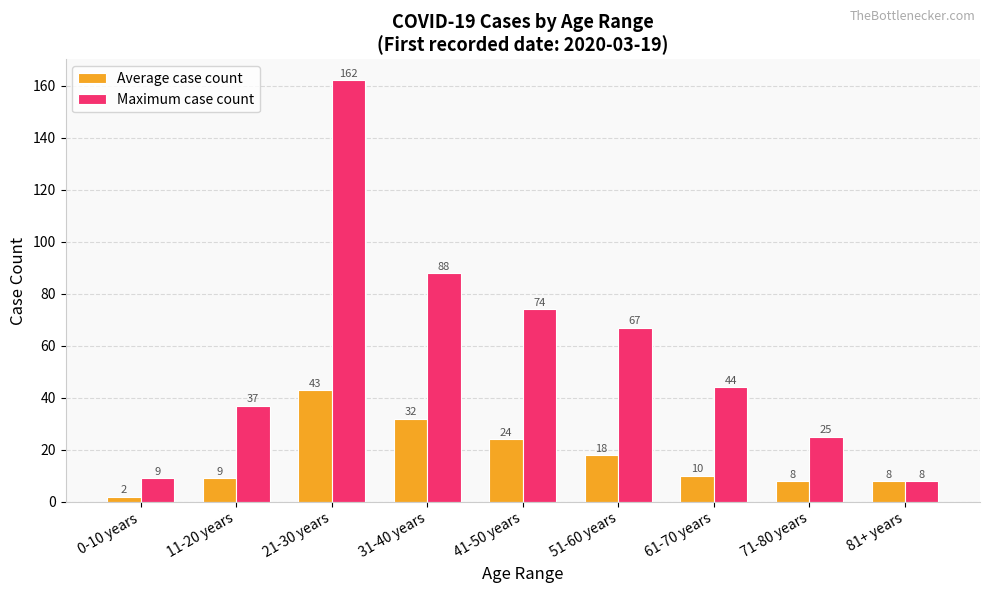

How many groups of bars are there?

9